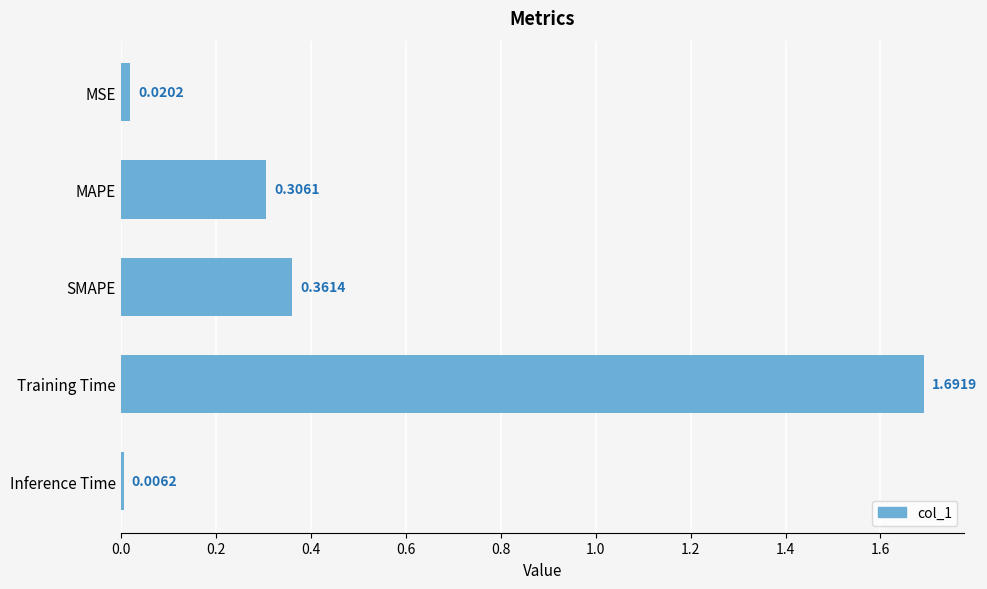

At which category does the chart reach its minimum across all series?

Inference Time